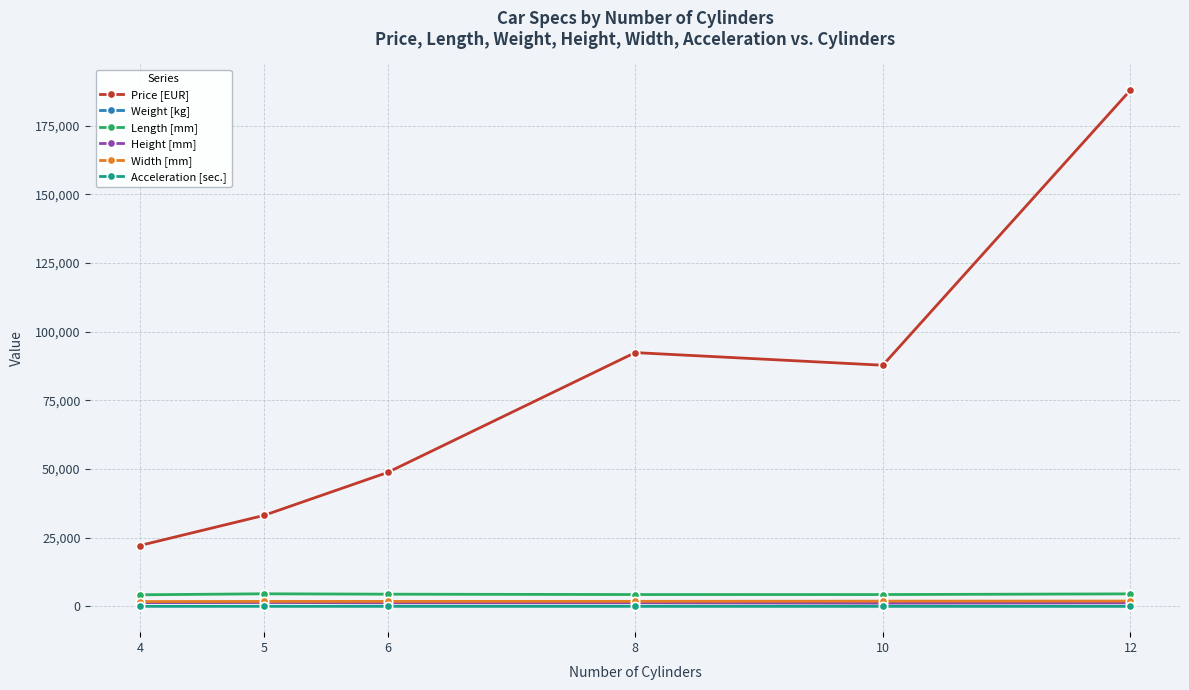

What is the difference between the Length [mm] values at 5 and 8?

273.0